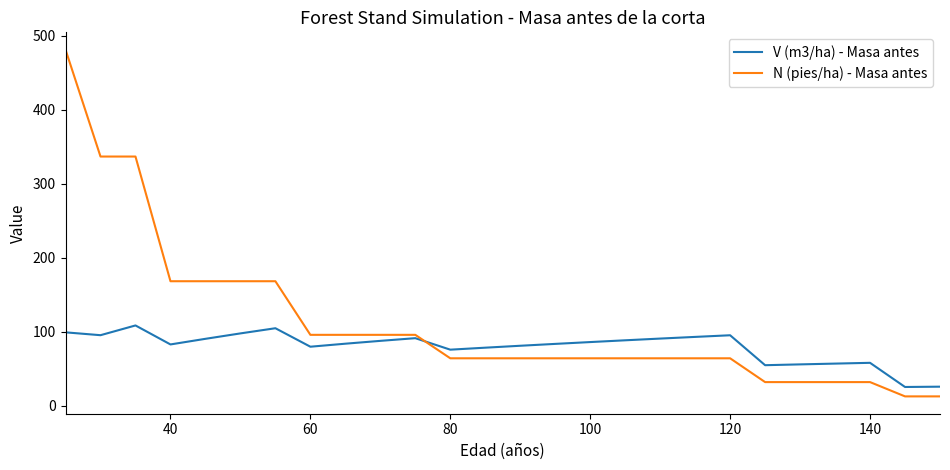

Which series has the widest spread of values?

N (pies/ha) - Masa antes